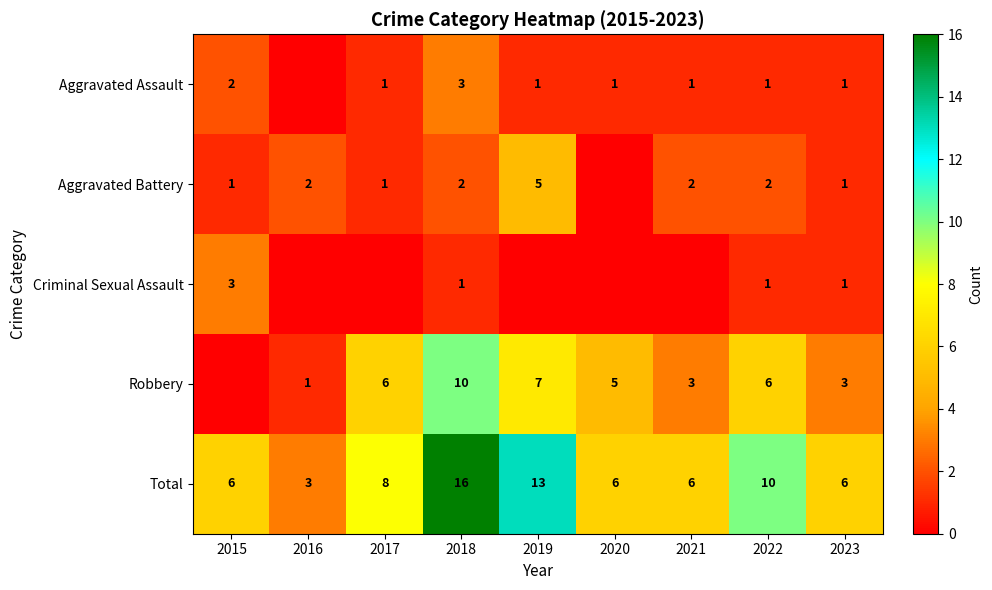

The value of Total at 2021 is 6. True or false?

True